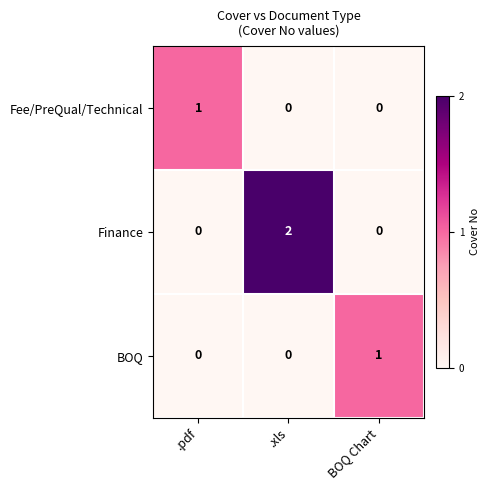

How many data points does each series have?

3